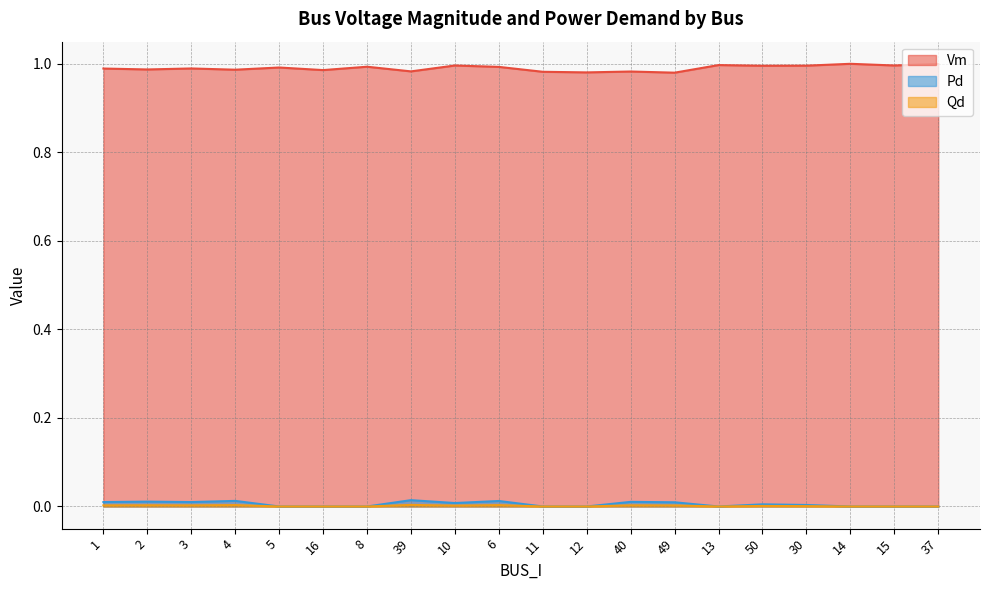

In Pd, how many points are higher than both neighbors (excluding endpoints)?

6